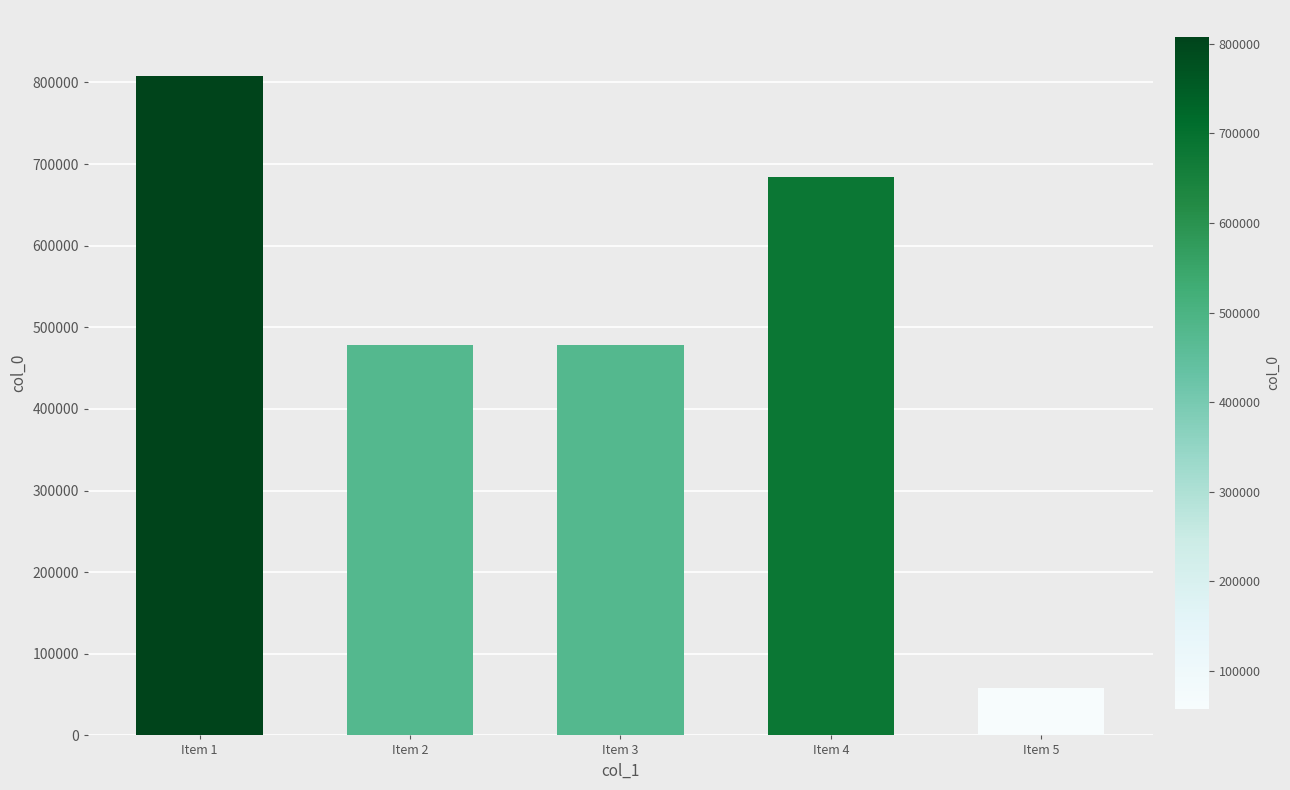

How many bars are there in total?

5